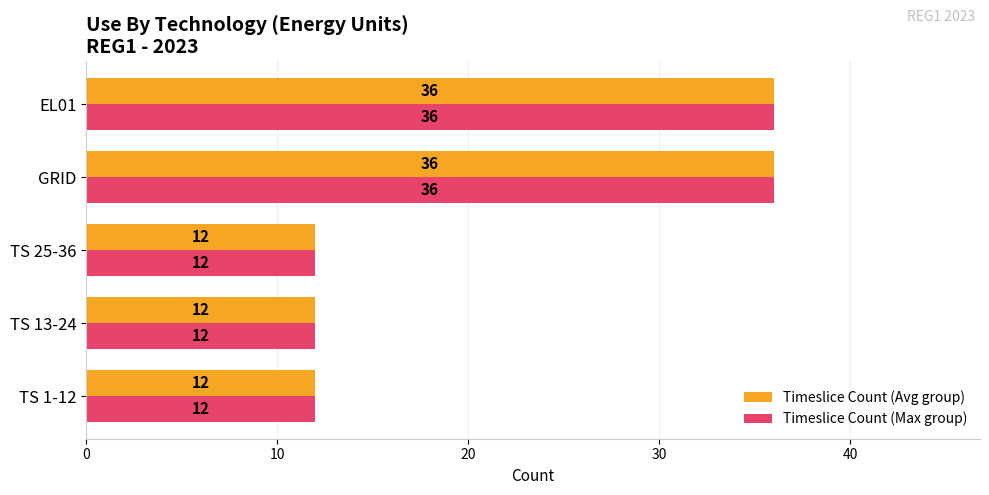

True or false: Timeslice Count (Max group) has a value of 18 at TS 25-36.

False